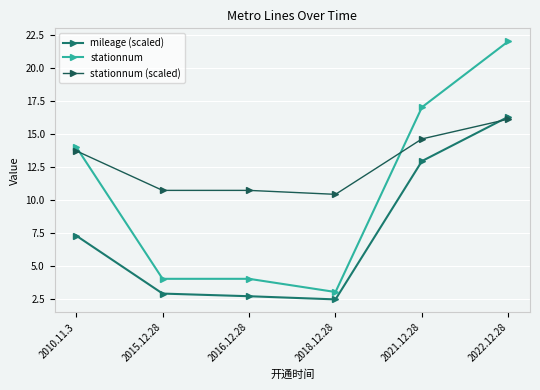

At which category is the sum across all series the highest?

2022.12.28